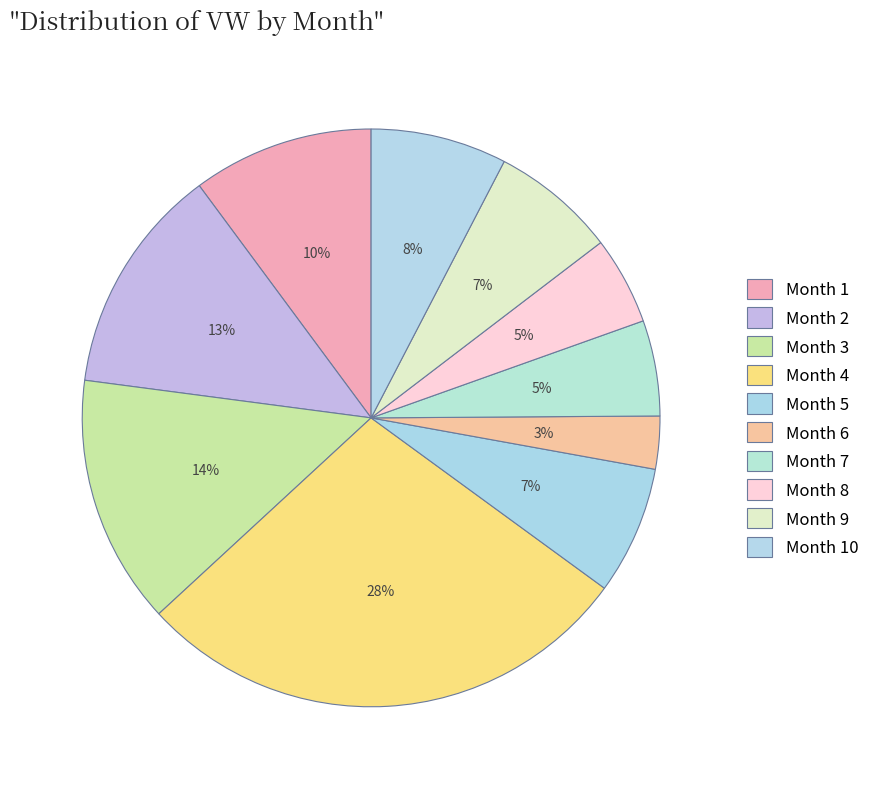

How many segments does this pie chart have?

10